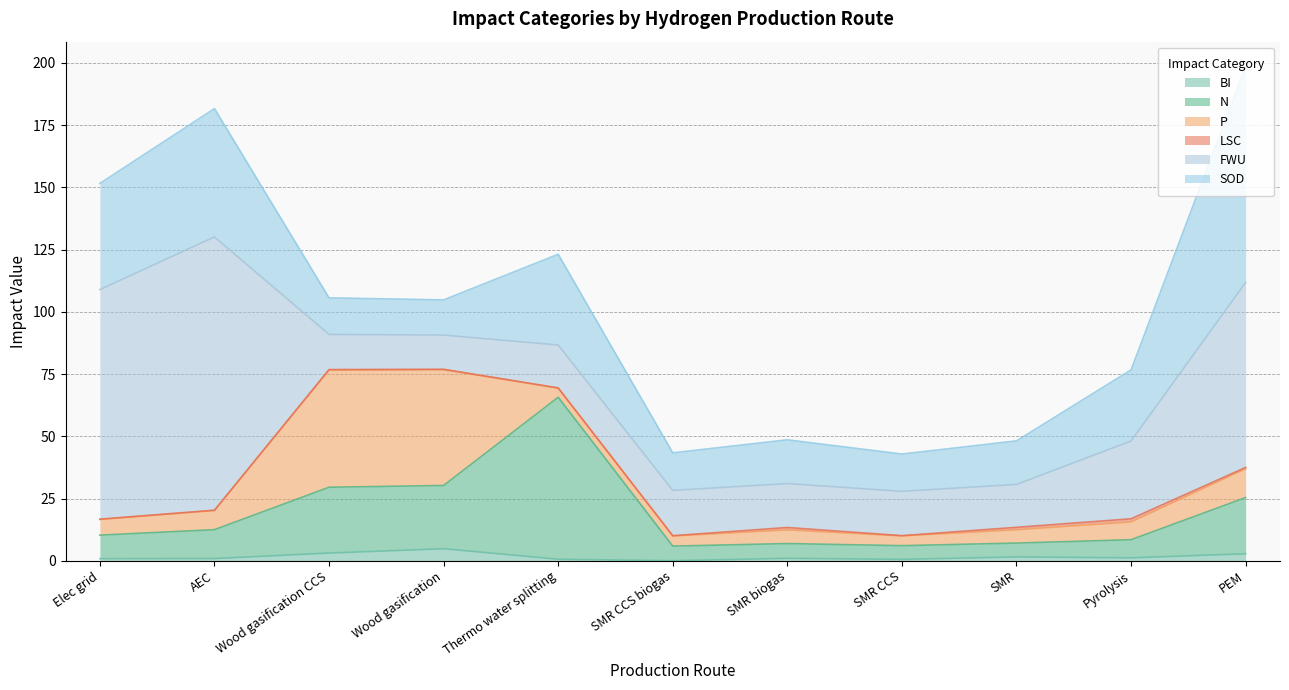

Which category has the lowest value across all series?

SMR CCS biogas